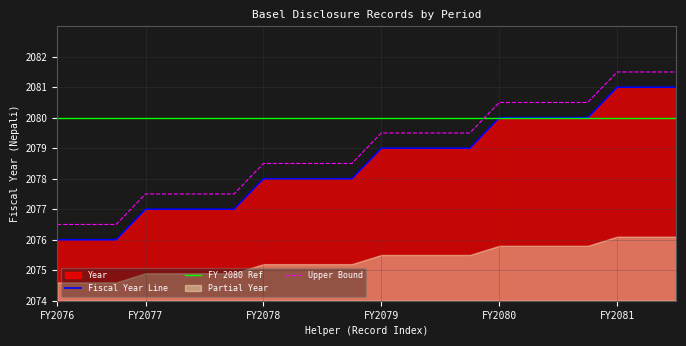

True or false: Upper Bound and Fiscal Year Line cross at least once.

False